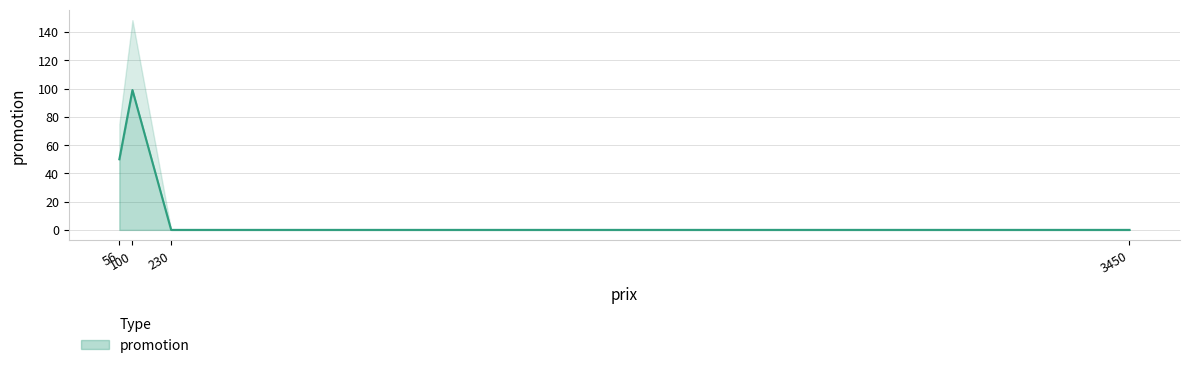

How many interior local peaks does the promotion series have?

1